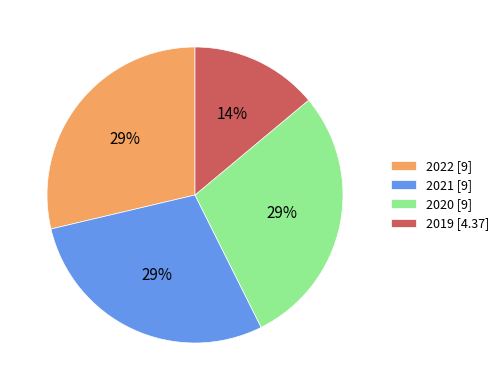

To the nearest percent, what is the average slice percentage?

25%